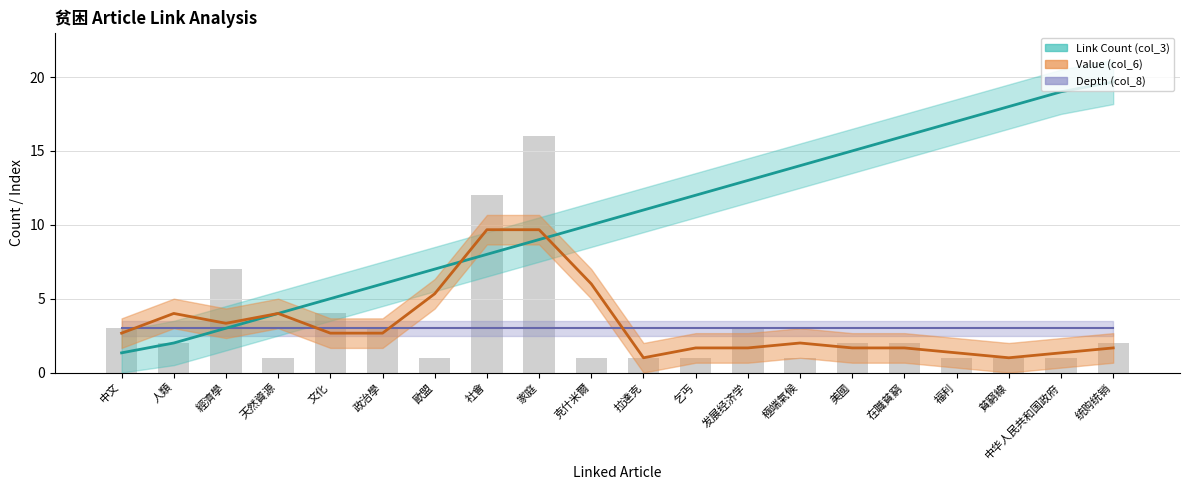

Which series has the largest total across all categories?

Link Count (col_3)